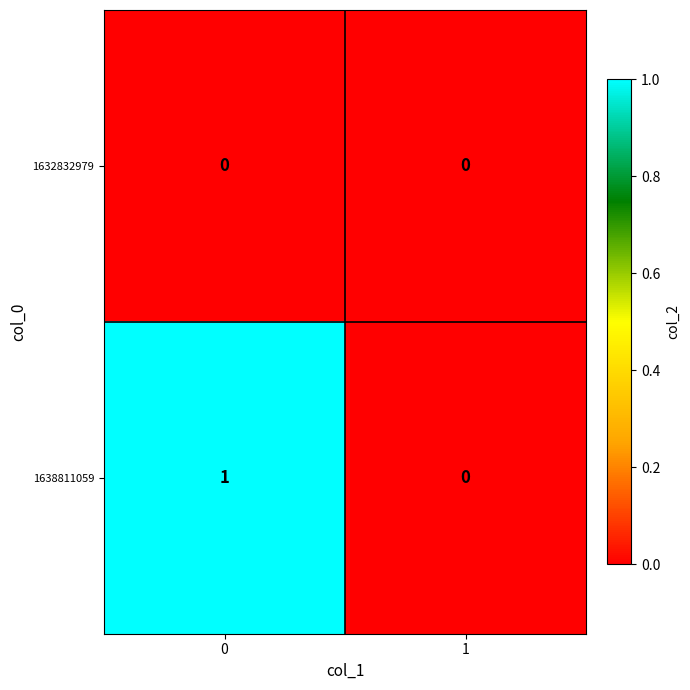

Which series has the largest total across all categories?

1638811059